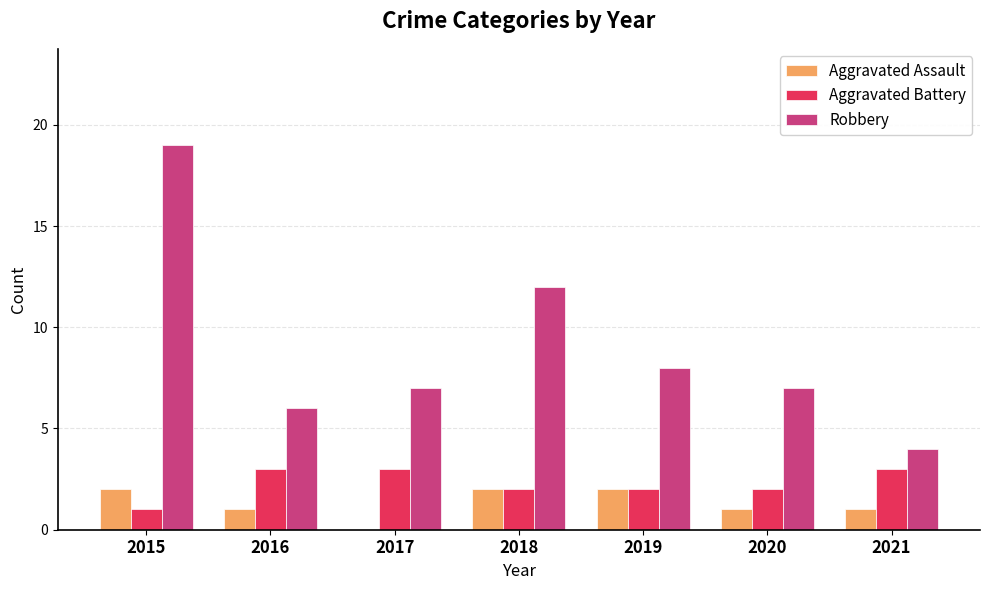

The Aggravated Battery series shows 3 at 2021. True or false?

True